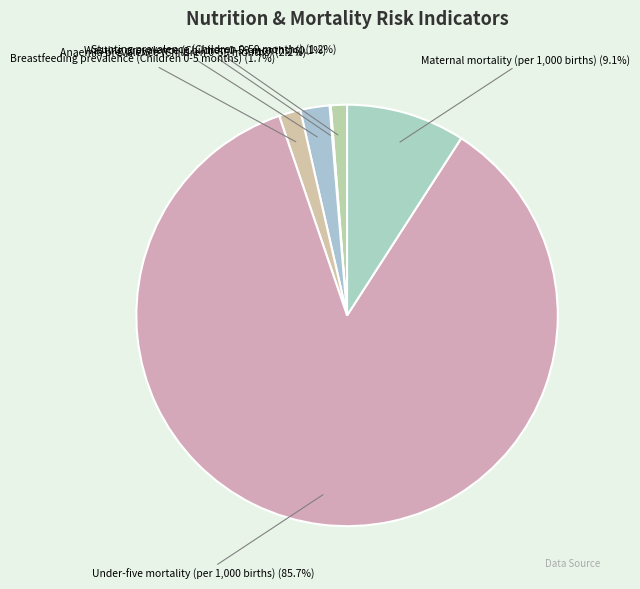

Which category has the biggest portion of the pie?

Under-five mortality (per 1,000 births)